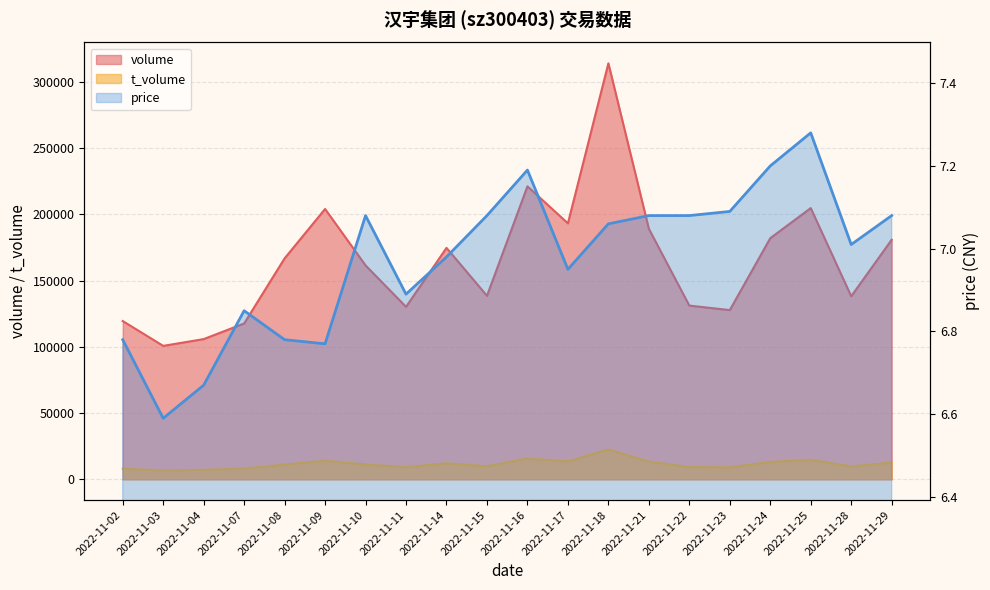

True or false: price has more than 1 points higher than both neighbors.

True